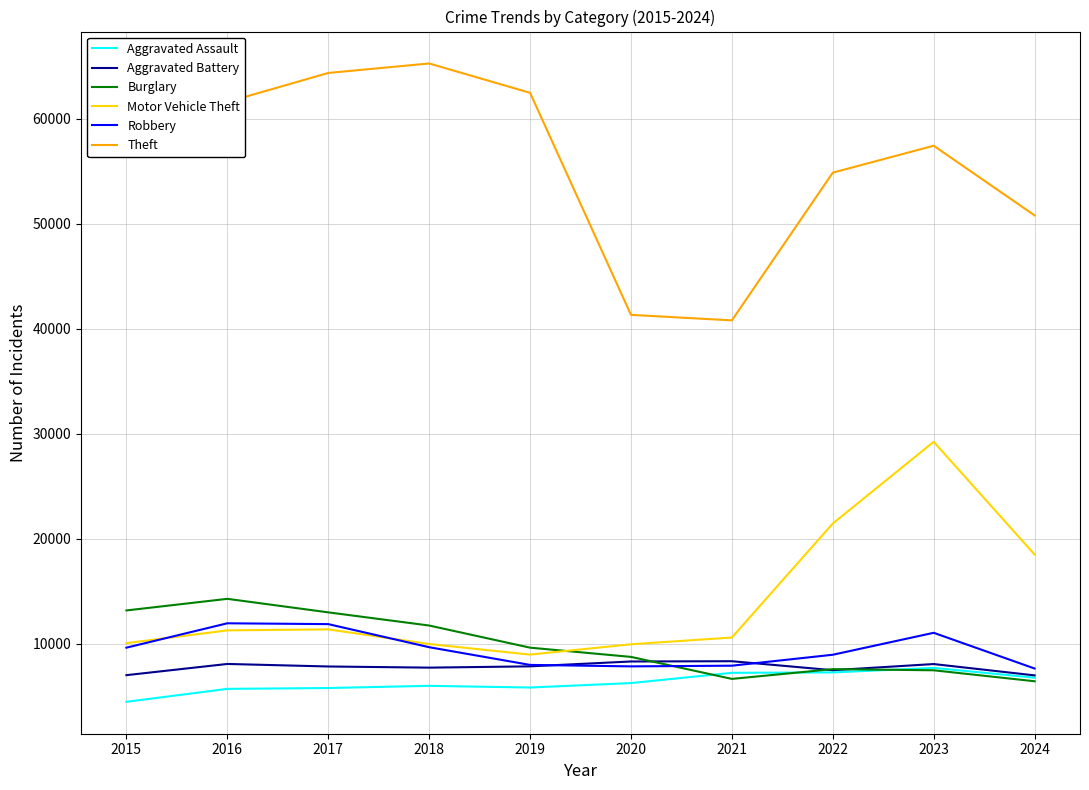

How many times do Motor Vehicle Theft and Burglary cross each other?

1